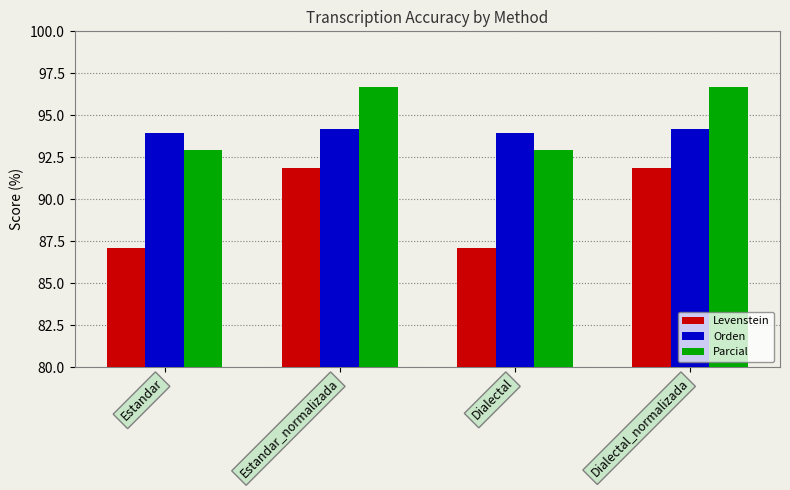

The value of Orden at Estandar is 59.8. True or false?

False